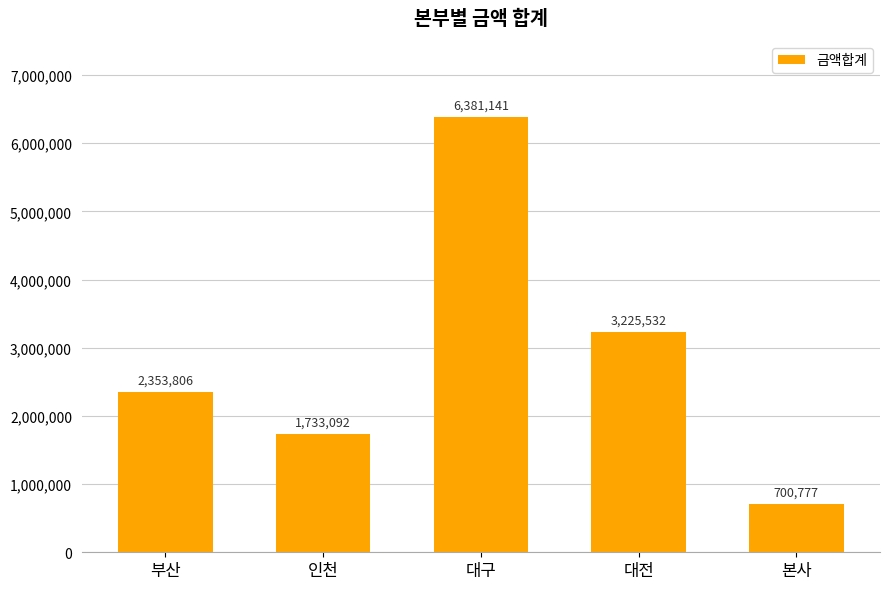

Reading left to right, transcribe all the data shown in this chart.

2353806	1733092	6381141	3225532	700777